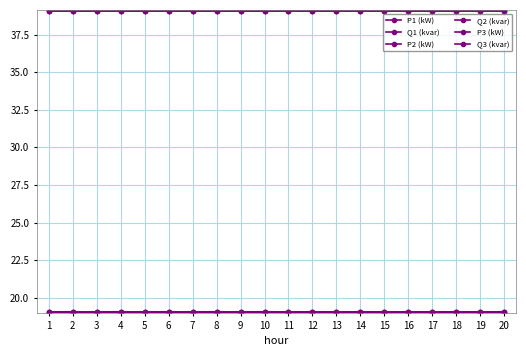

How many series are shown in this chart?

6